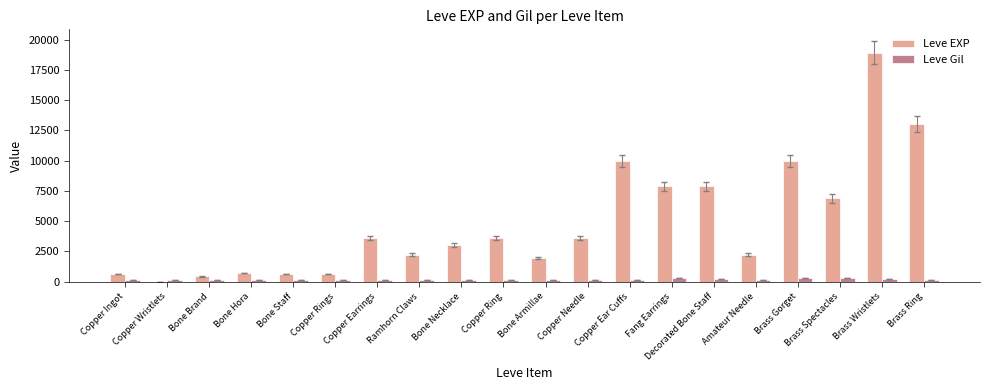

How many distinct data groups are displayed?

2